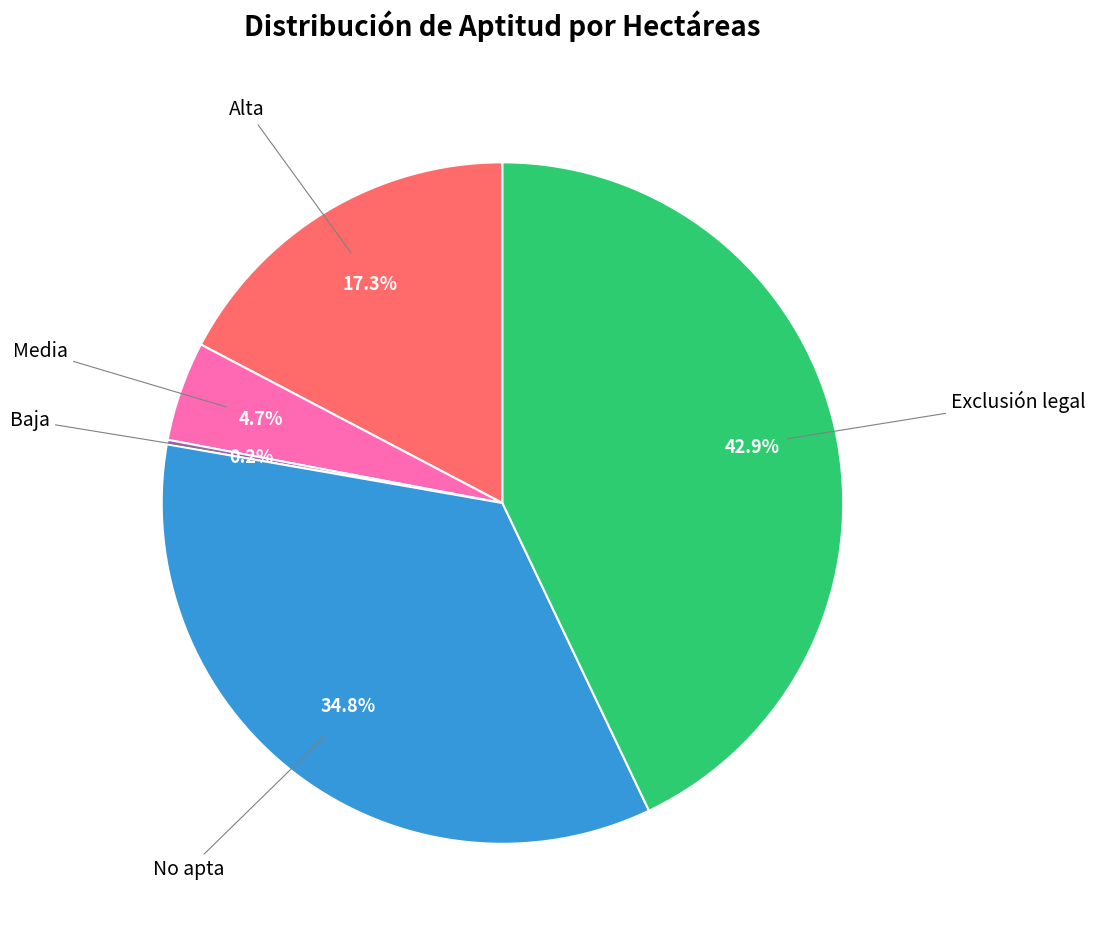

To the nearest percent, what is the average slice percentage?

20%